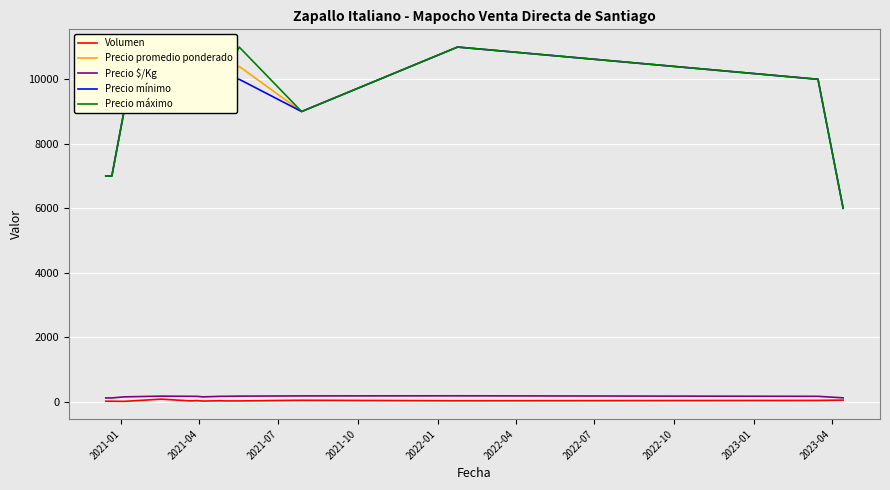

What is the maximum value for Precio mínimo?

11000